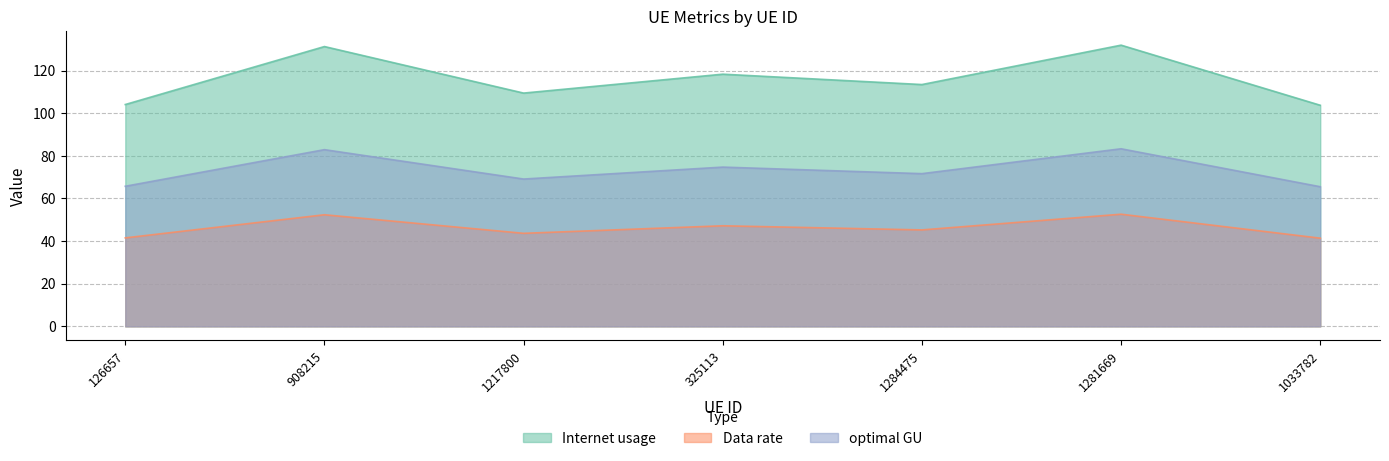

At how many categories does at least one series exceed 66?

7